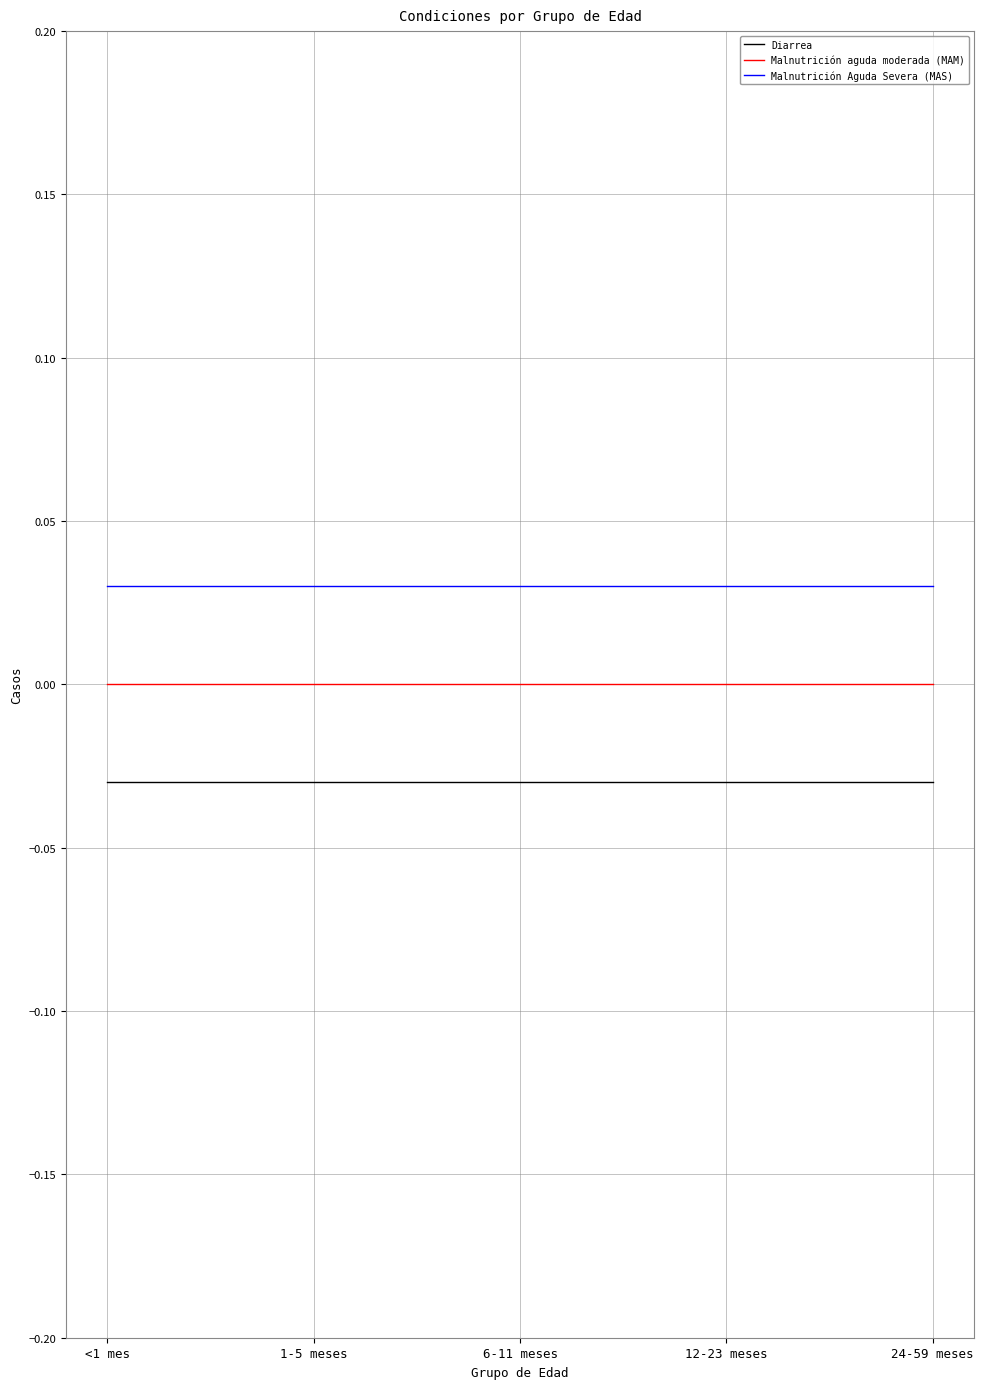

At <1 mes, list the series in order from smallest to largest.

Diarrea, Malnutrición aguda moderada (MAM), Malnutrición Aguda Severa (MAS)